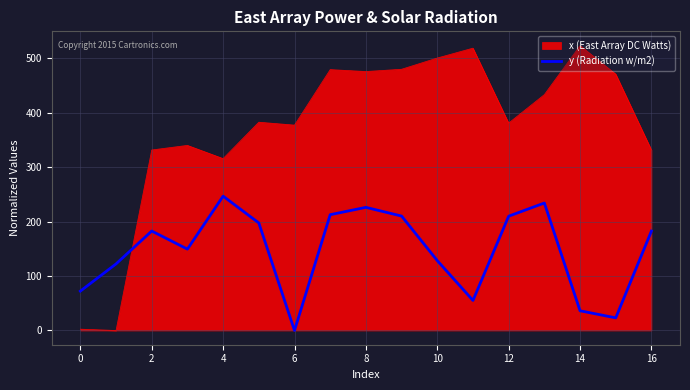

Rank the series by their average value, from highest to lowest.

x (East Array DC Watts), y (Radiation w/m2)